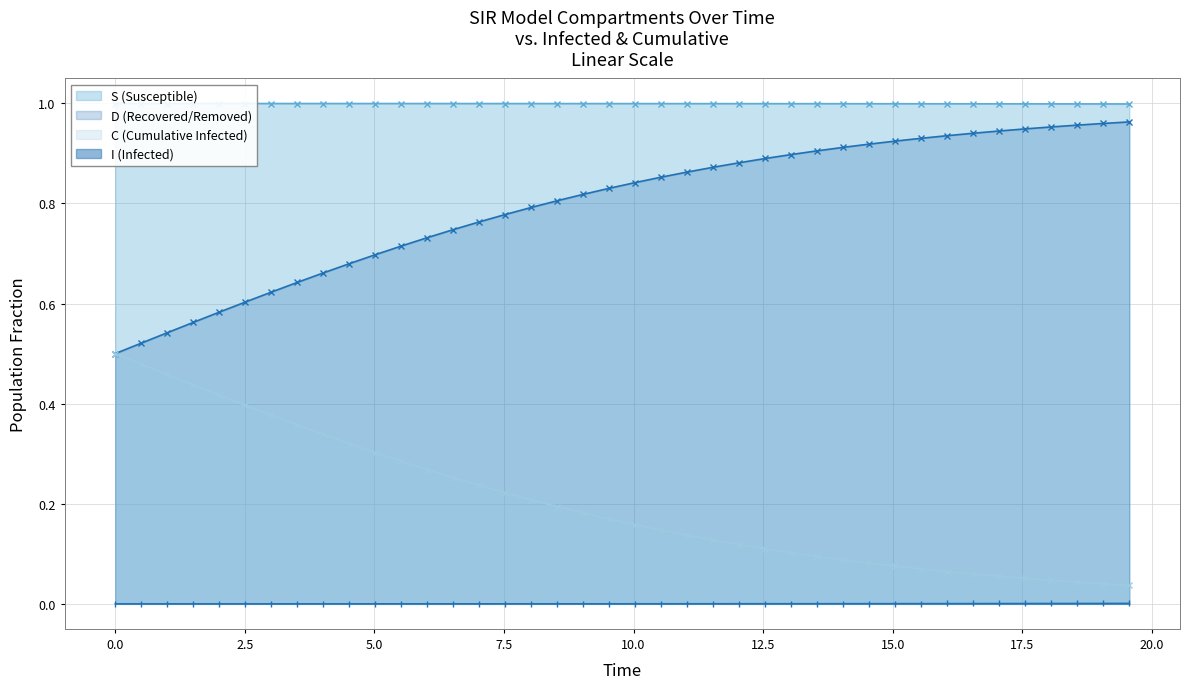

True or false: D (Recovered/Removed) and I (Infected) intersect in this chart.

False